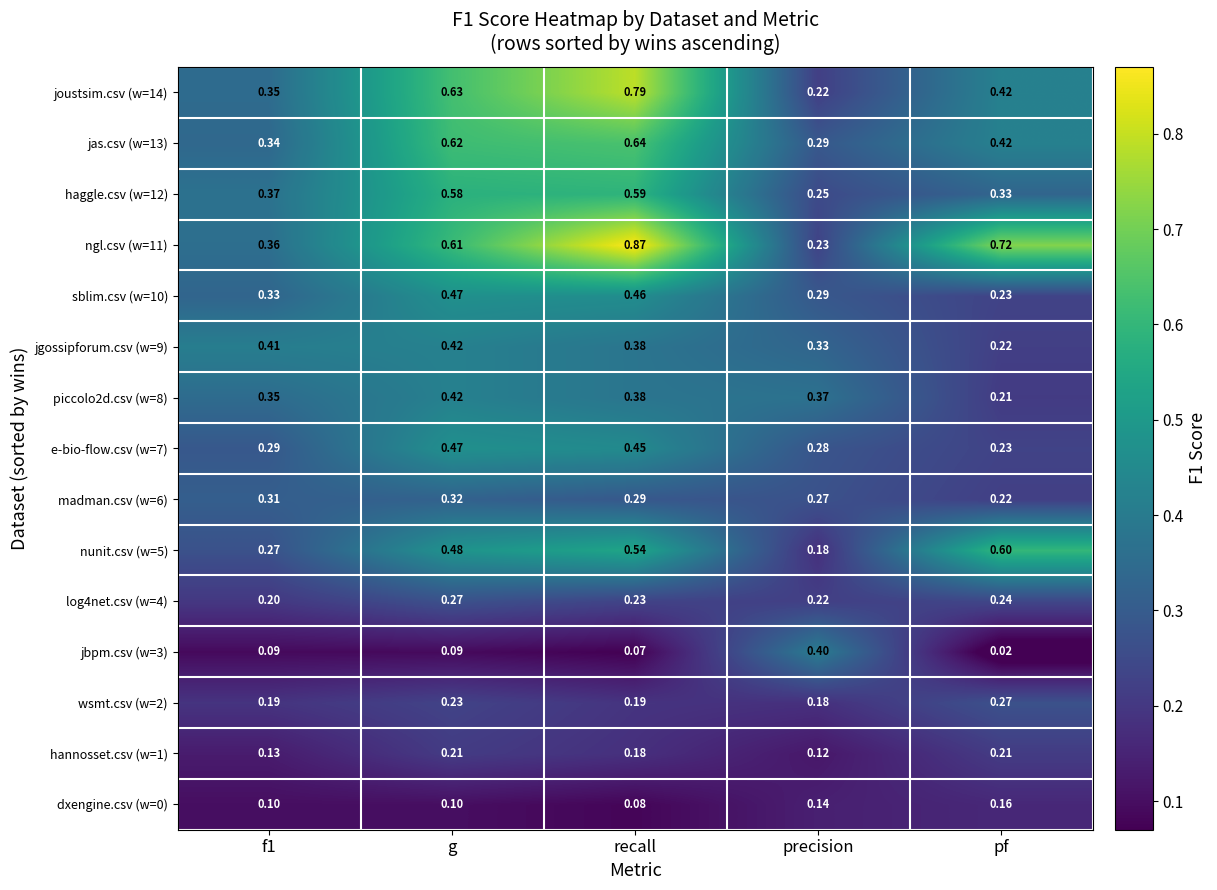

Is the value of jbpm.csv (w=3) at f1 greater than the value of sblim.csv (w=10) at f1?

No